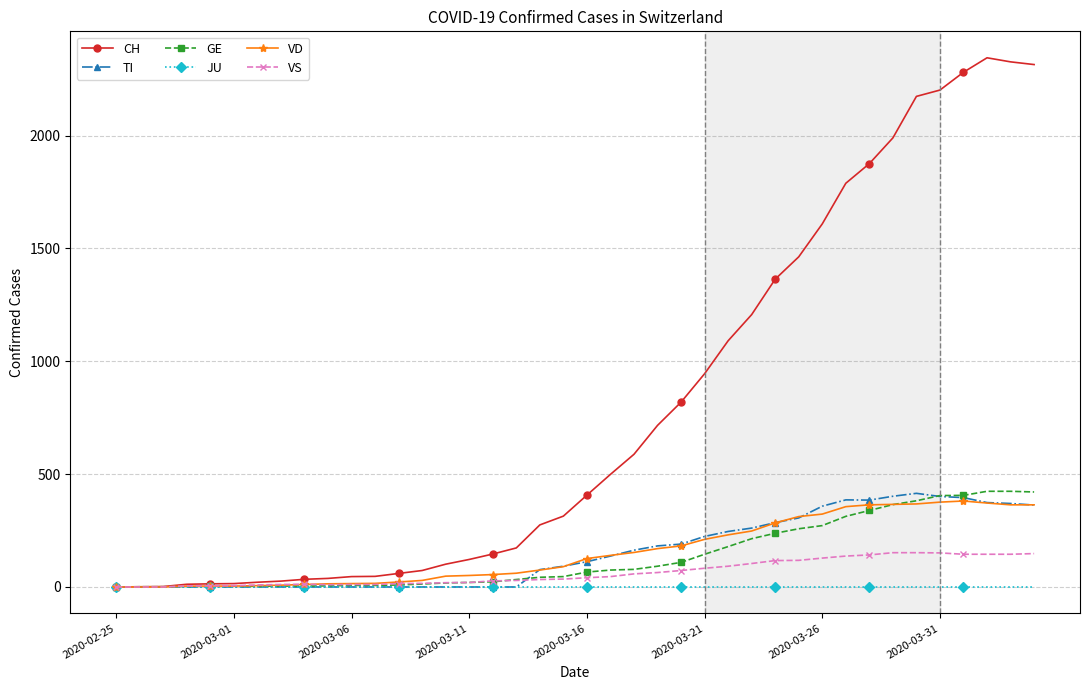

Count the number of categories in the chart.

40